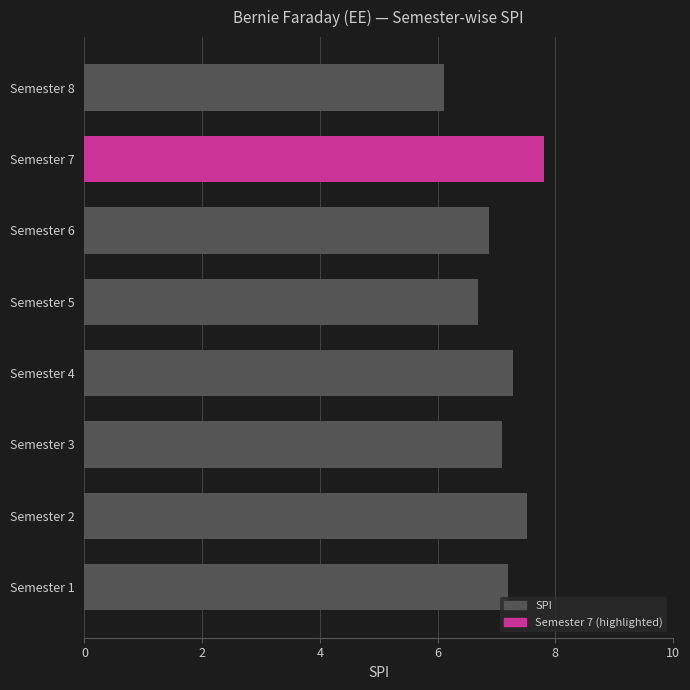

What is the minimum value shown in the chart?

6.1